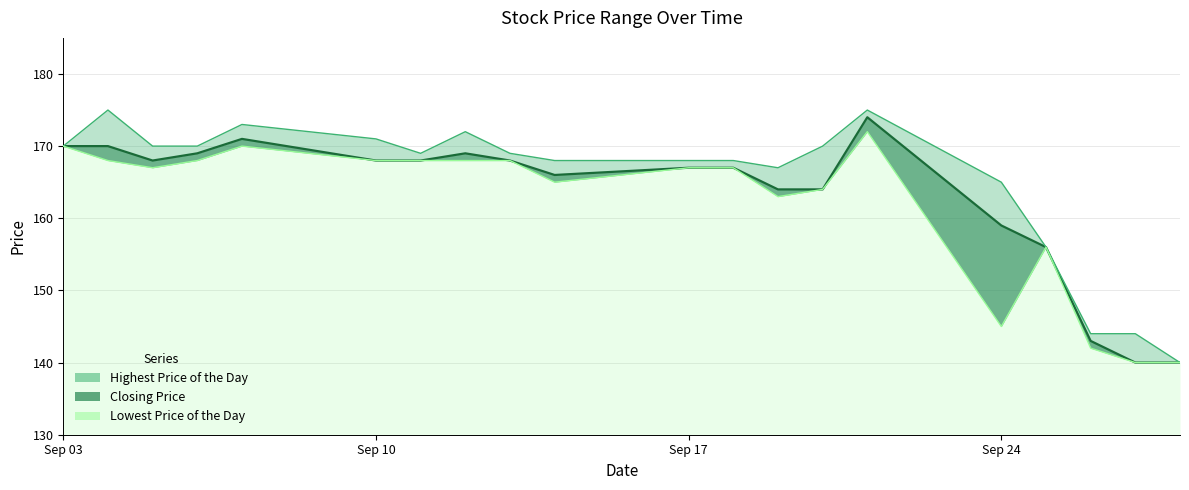

Which series changed the most between 20180905 and 20180924?

Lowest Price of the Day